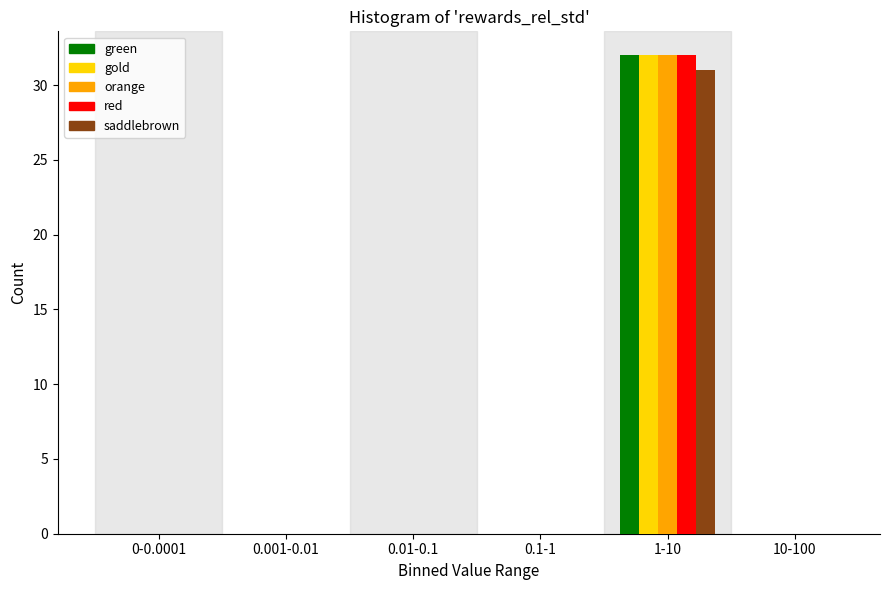

Reading left to right, what are all the values shown in this chart?

green: 0-0.0001=0	0.001-0.01=0	0.01-0.1=0	0.1-1=0	1-10=32	10-100=0
gold: 0-0.0001=0	0.001-0.01=0	0.01-0.1=0	0.1-1=0	1-10=32	10-100=0
orange: 0-0.0001=0	0.001-0.01=0	0.01-0.1=0	0.1-1=0	1-10=32	10-100=0
red: 0-0.0001=0	0.001-0.01=0	0.01-0.1=0	0.1-1=0	1-10=32	10-100=0
saddlebrown: 0-0.0001=0	0.001-0.01=0	0.01-0.1=0	0.1-1=0	1-10=31	10-100=0